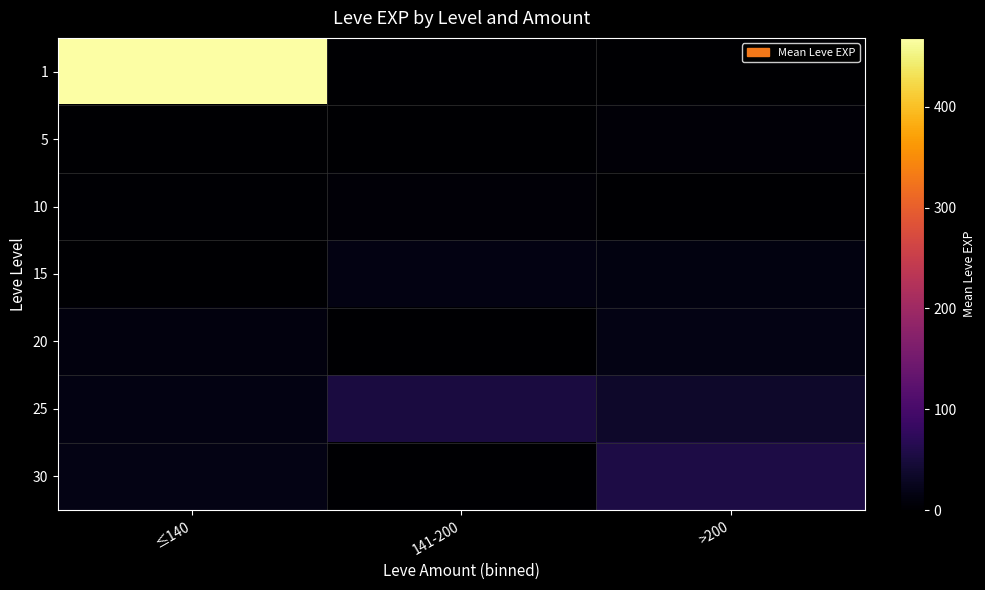

Reading right to left, transcribe all the data shown in this chart.

1: >200=0.0	141-200=0.0	≤140=468.5
5: >200=6.0	141-200=1.7	≤140=1.5
10: >200=0.0	141-200=5.8	≤140=3.0
15: >200=13.7	141-200=14.7	≤140=0.0
20: >200=18.2	141-200=0.0	≤140=12.5
25: >200=35.3	141-200=53.0	≤140=16.0
30: >200=55.0	141-200=0.0	≤140=17.0